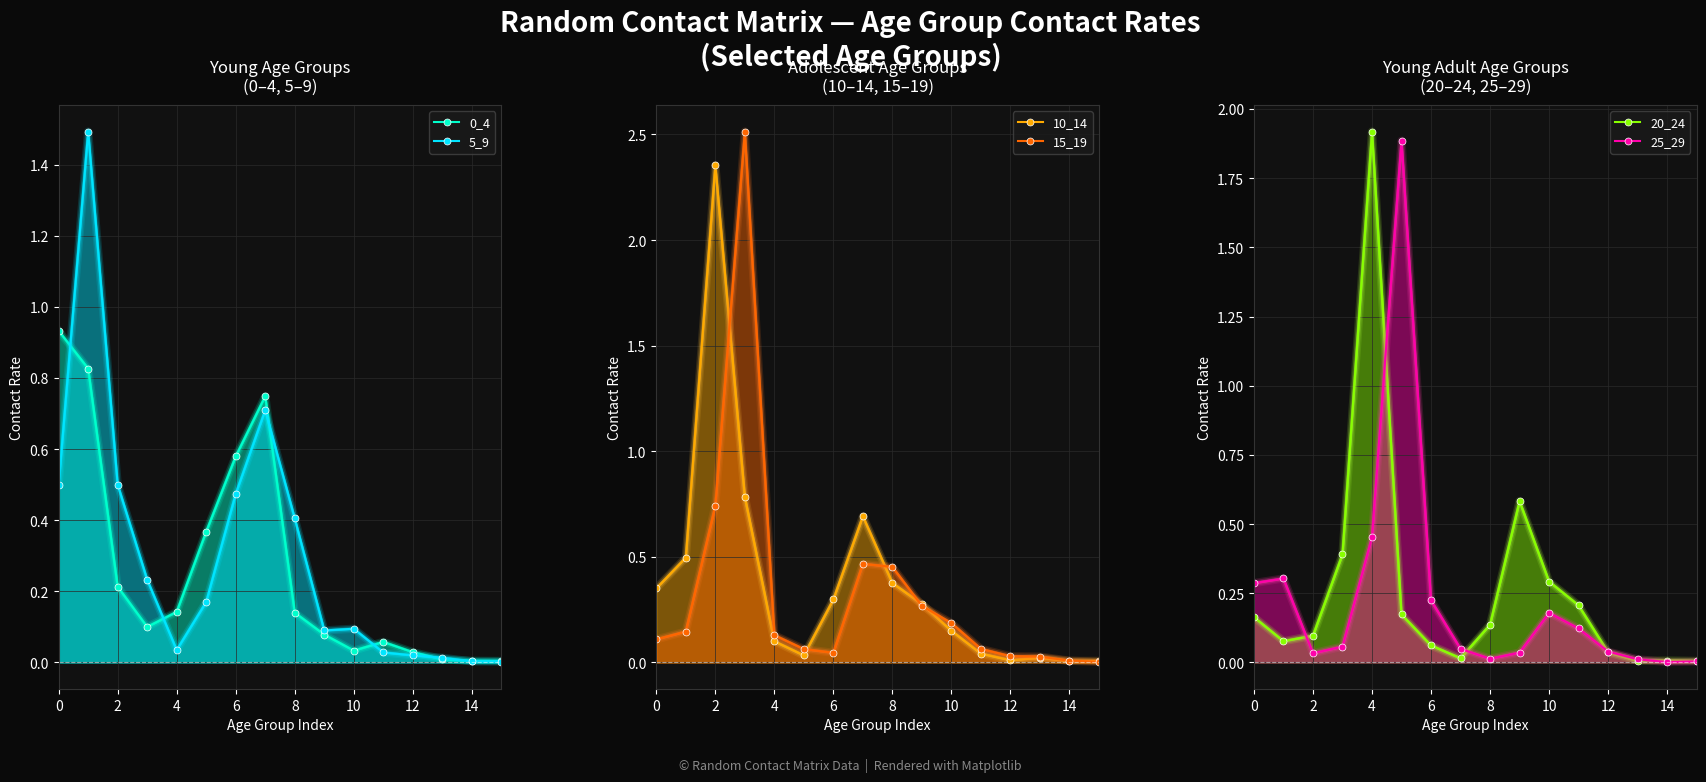

Does the chart have visible grid lines?

Yes